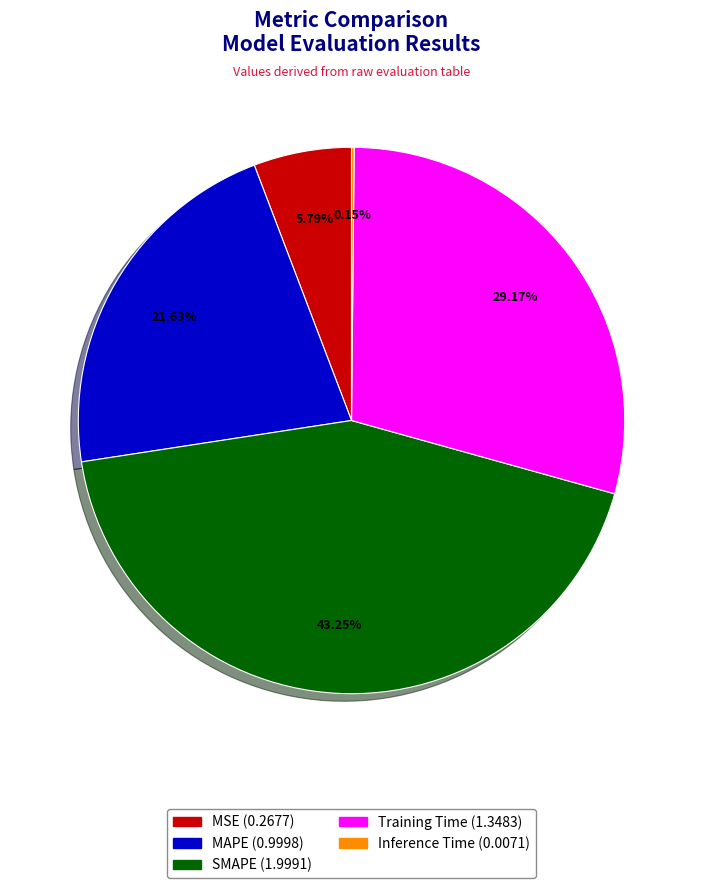

Does Training Time represent more than half of the total?

No